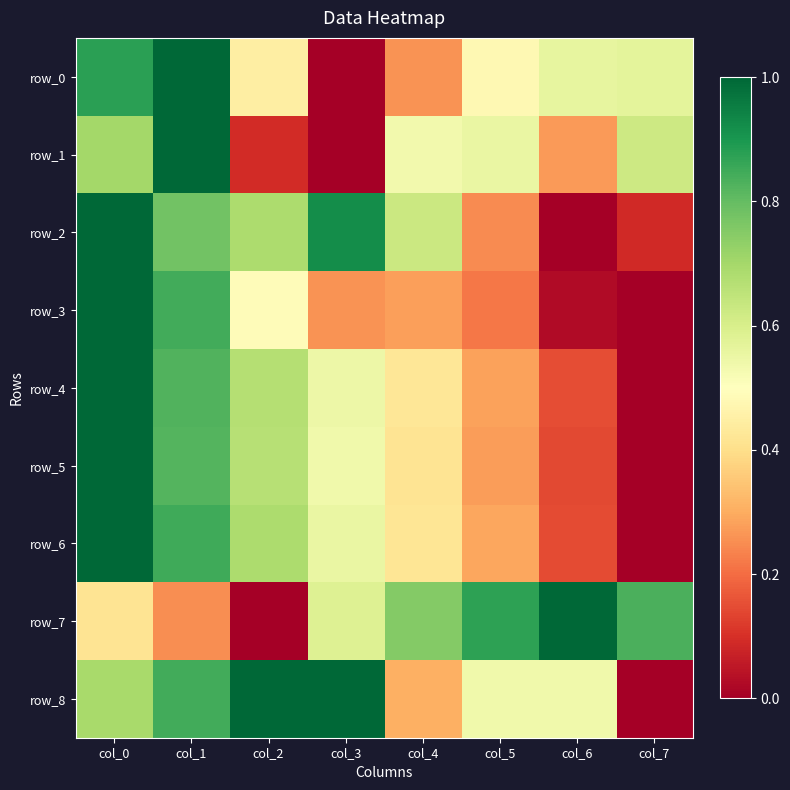

Between col_6 and col_2, which is larger?

col_6